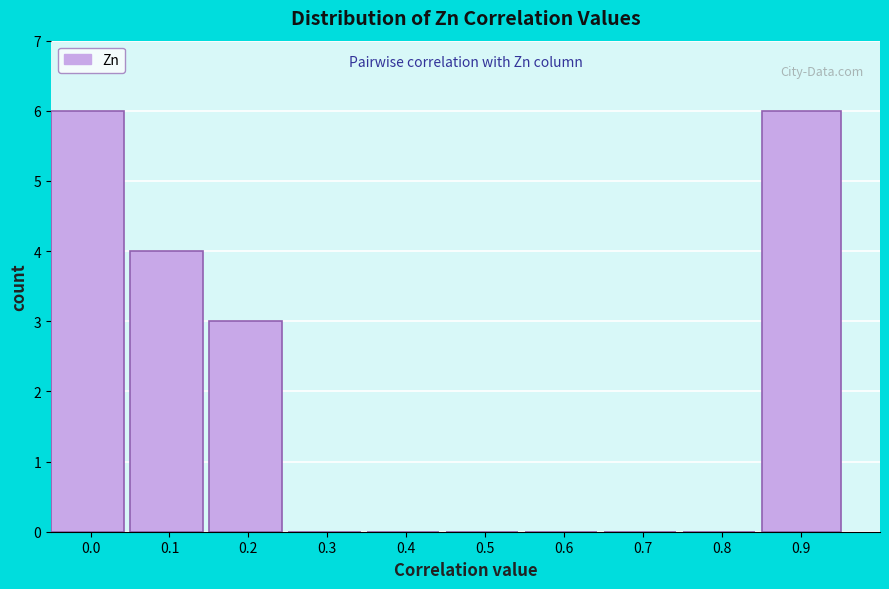

Reading right to left, list all the values displayed in this chart.

0.9=6	0.8=0	0.7=0	0.6=0	0.5=0	0.4=0	0.3=0	0.2=3	0.1=4	0.0=6